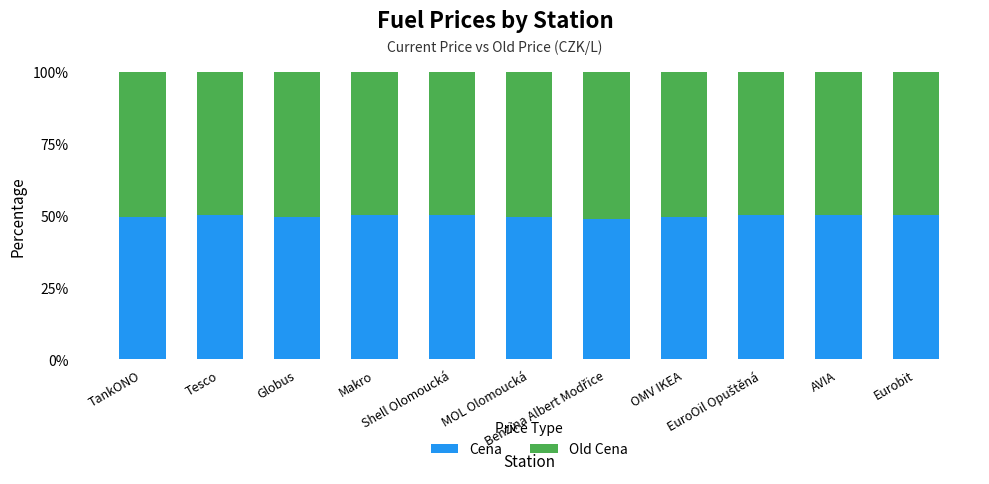

Count the number of data series in this chart.

2